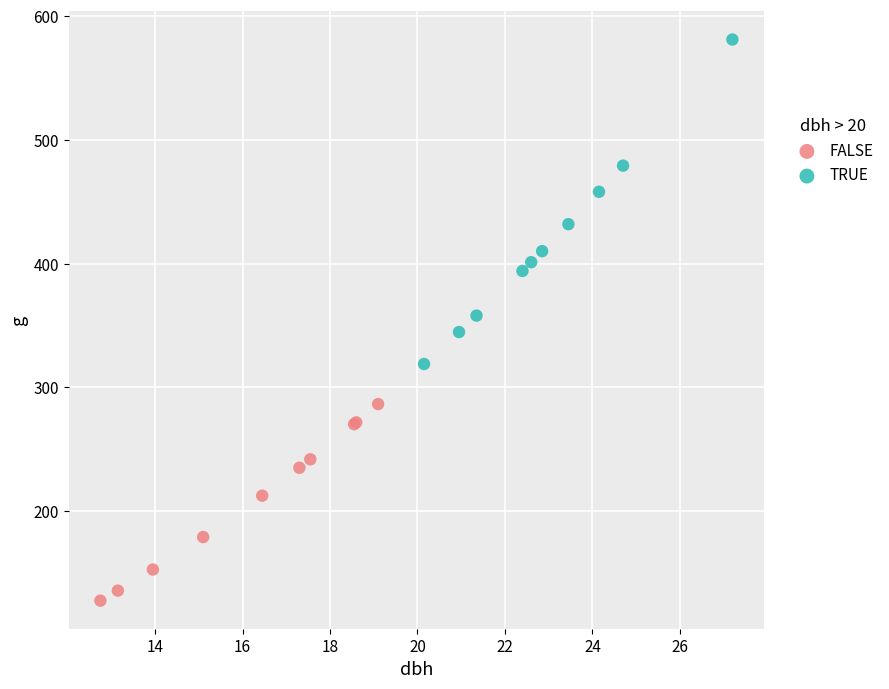

Which series has the largest Y range (max minus min)?

TRUE